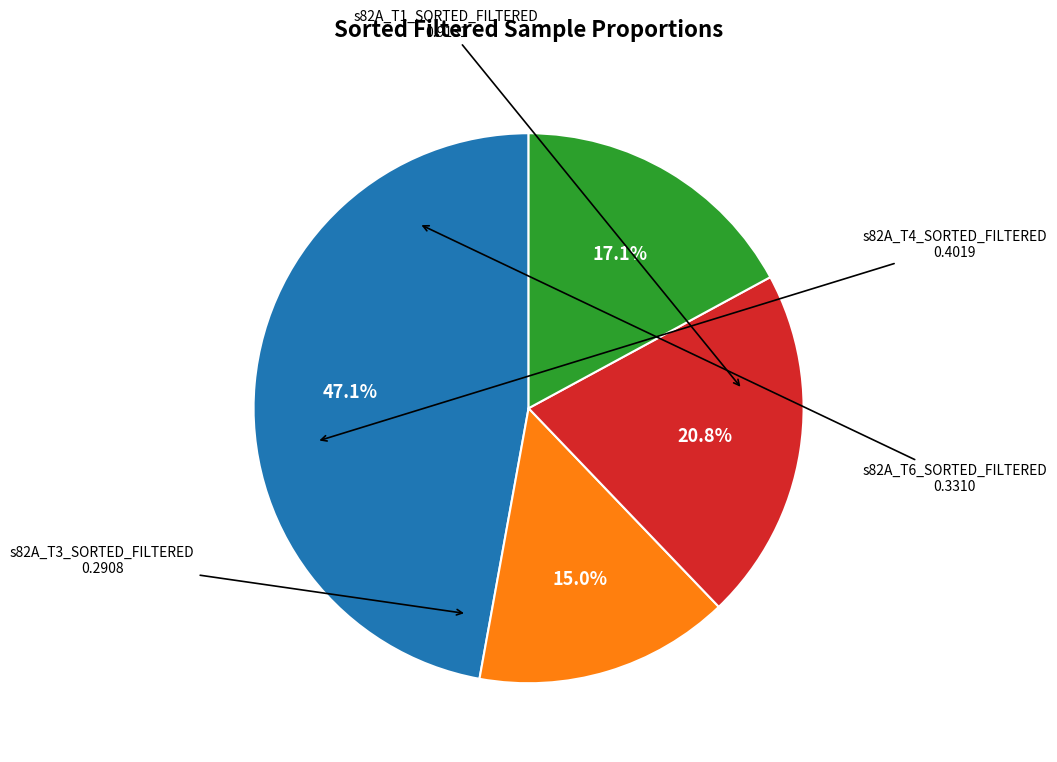

Does any single category account for the majority?

No